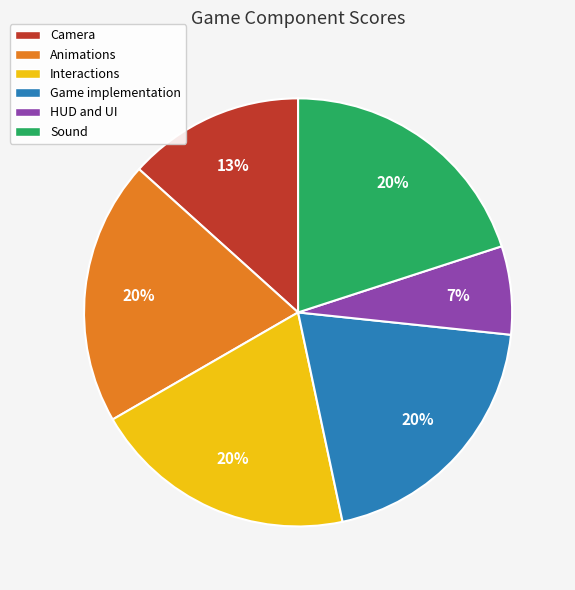

Is the sum of HUD and UI and Animations greater than half?

No